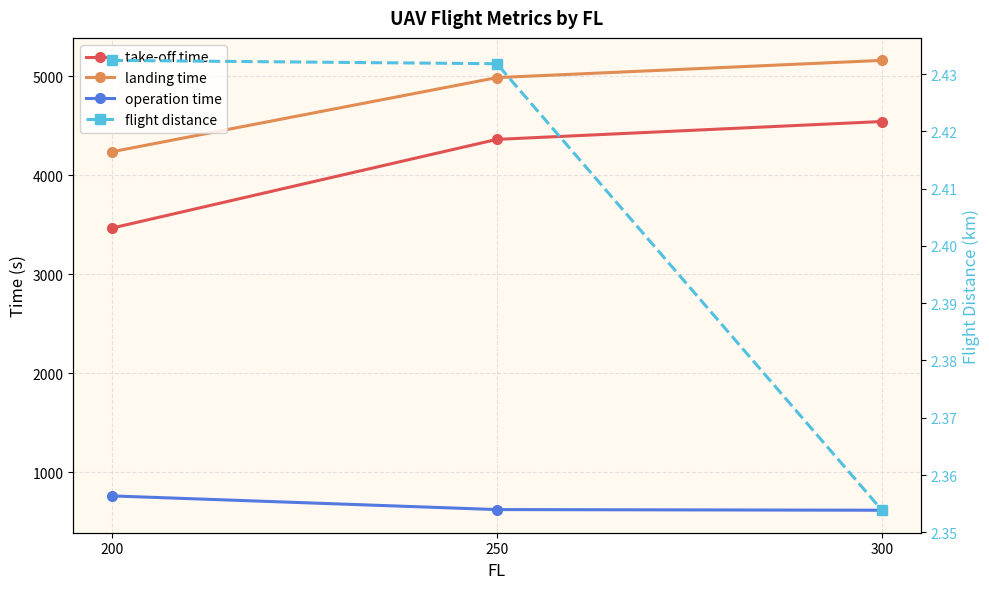

What is the average value of the flight distance series?

2.4